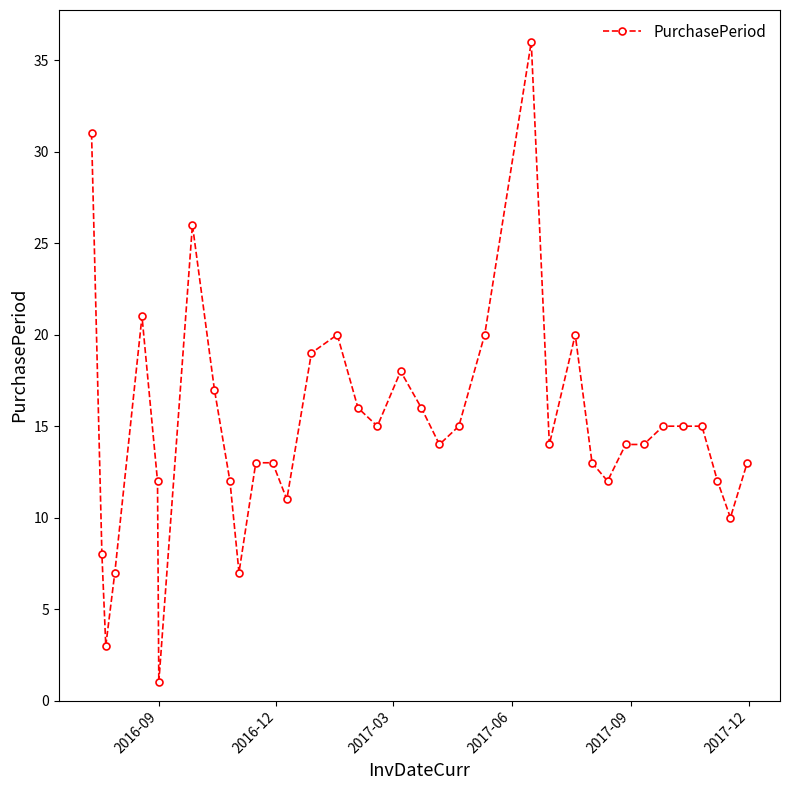

What is the value of the 29th point from the left?

14